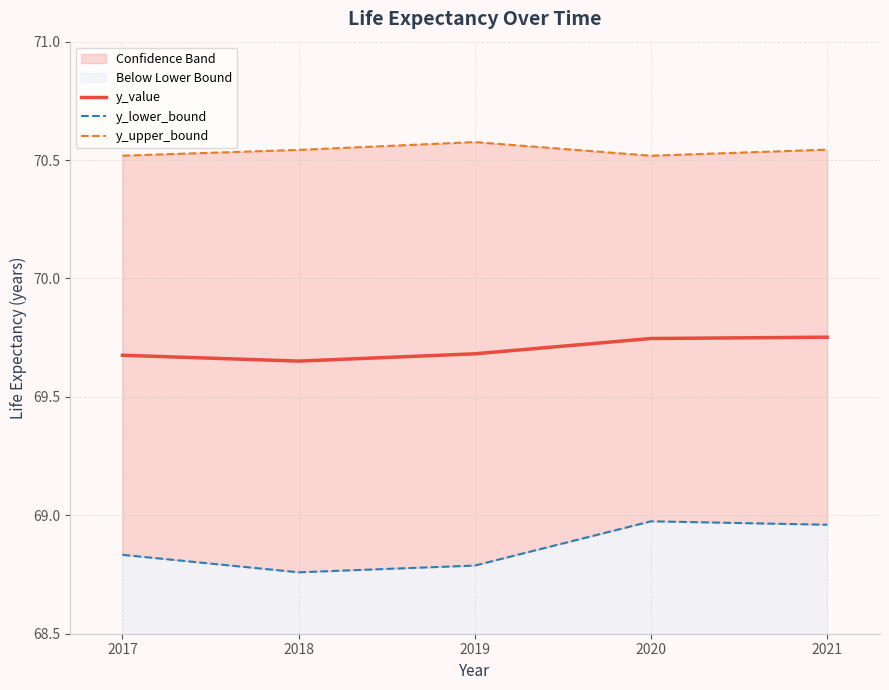

True or false: y_lower_bound and y_value cross at least once.

False